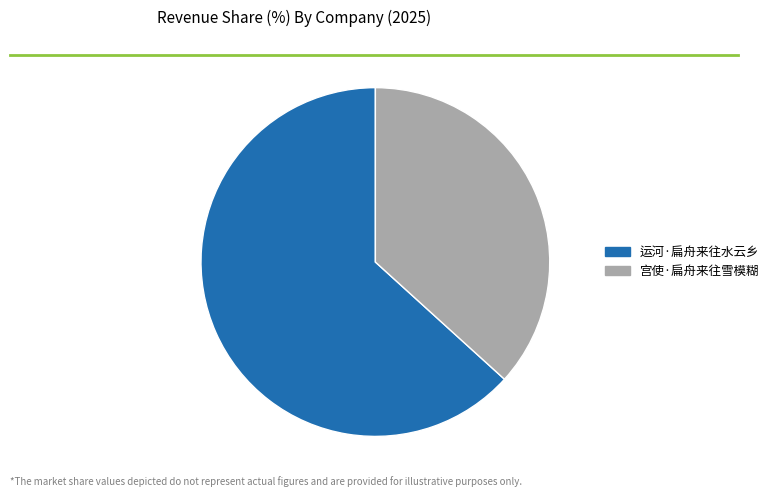

How many slices are in this pie chart?

2